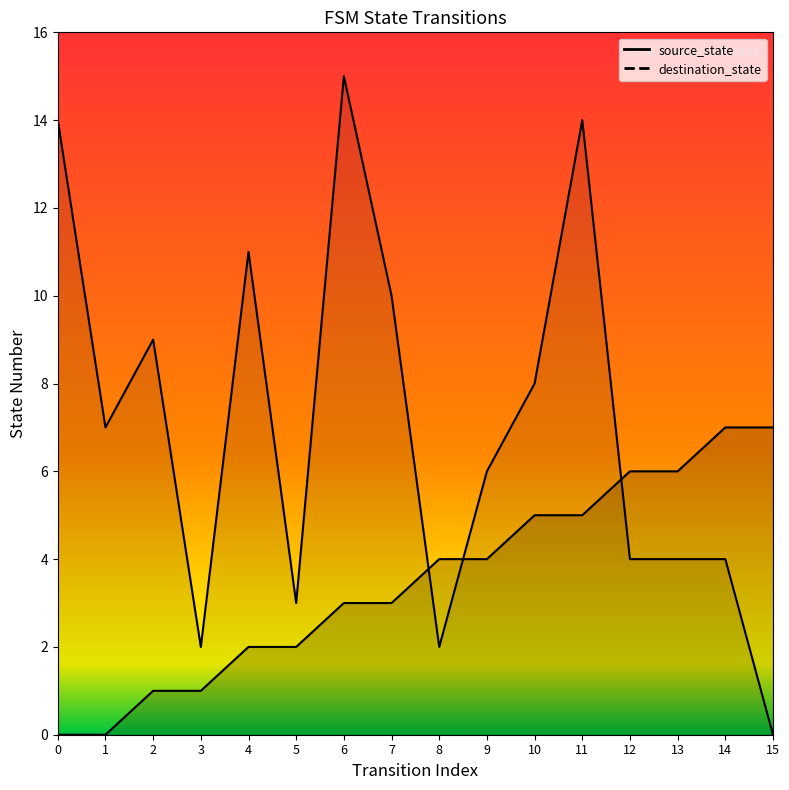

What is the maximum value for destination_state?

15